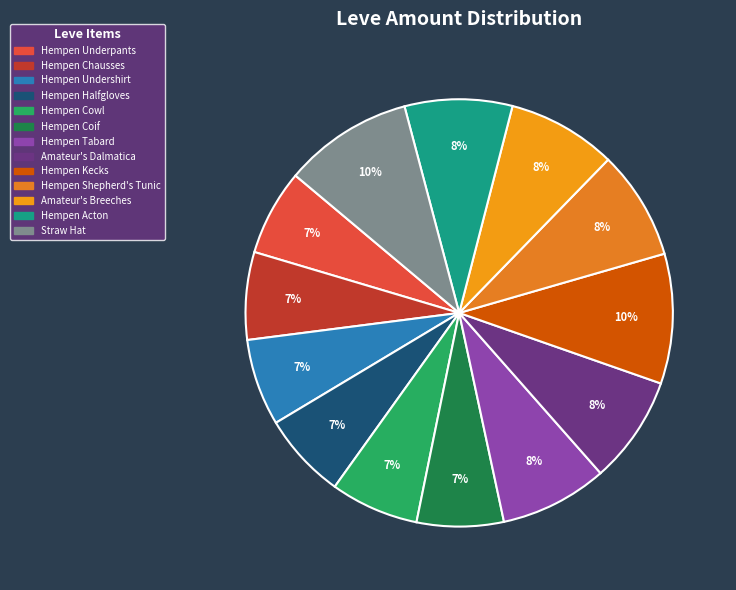

Rank the categories by value from lowest to highest.

Hempen Underpants, Hempen Halfgloves, Hempen Undershirt, Hempen Coif, Hempen Chausses, Hempen Cowl, Hempen Tabard, Amateur's Dalmatica, Hempen Acton, Hempen Shepherd's Tunic, Amateur's Breeches, Straw Hat, Hempen Kecks